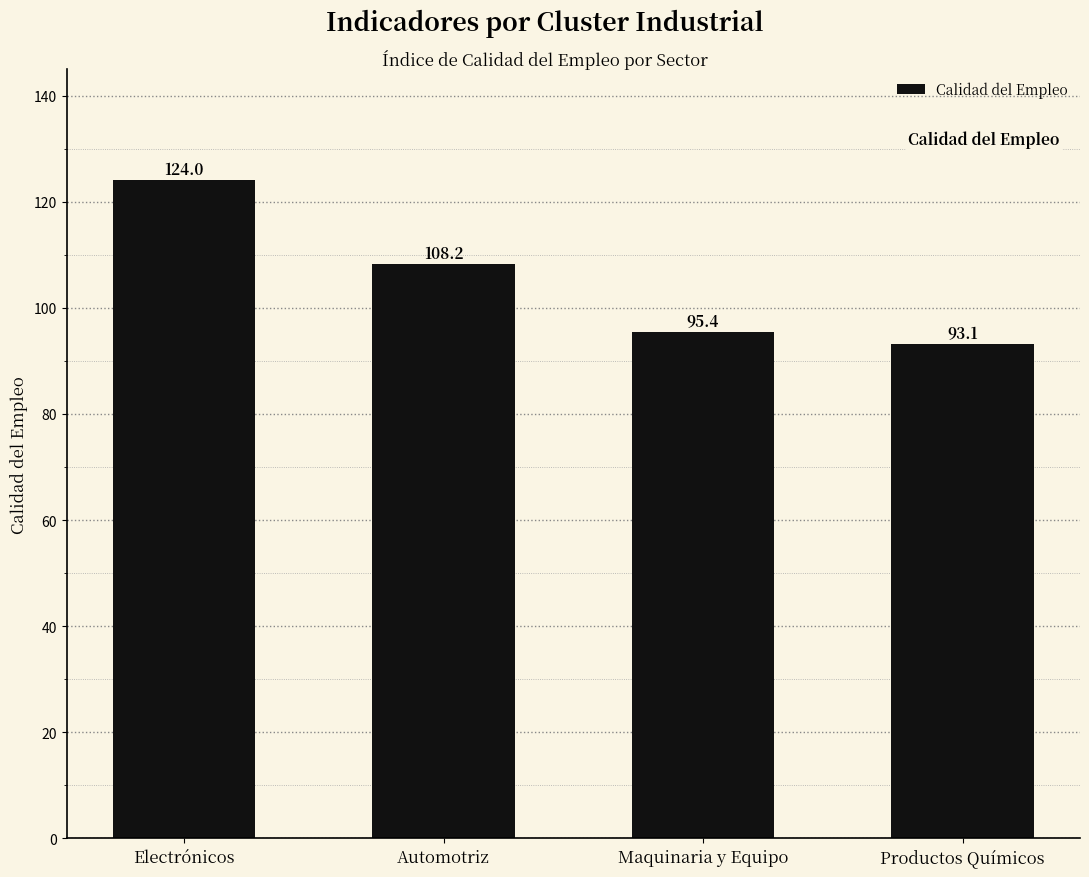

Reading left to right, list all the values displayed in this chart.

124.0	108.2	95.4	93.1